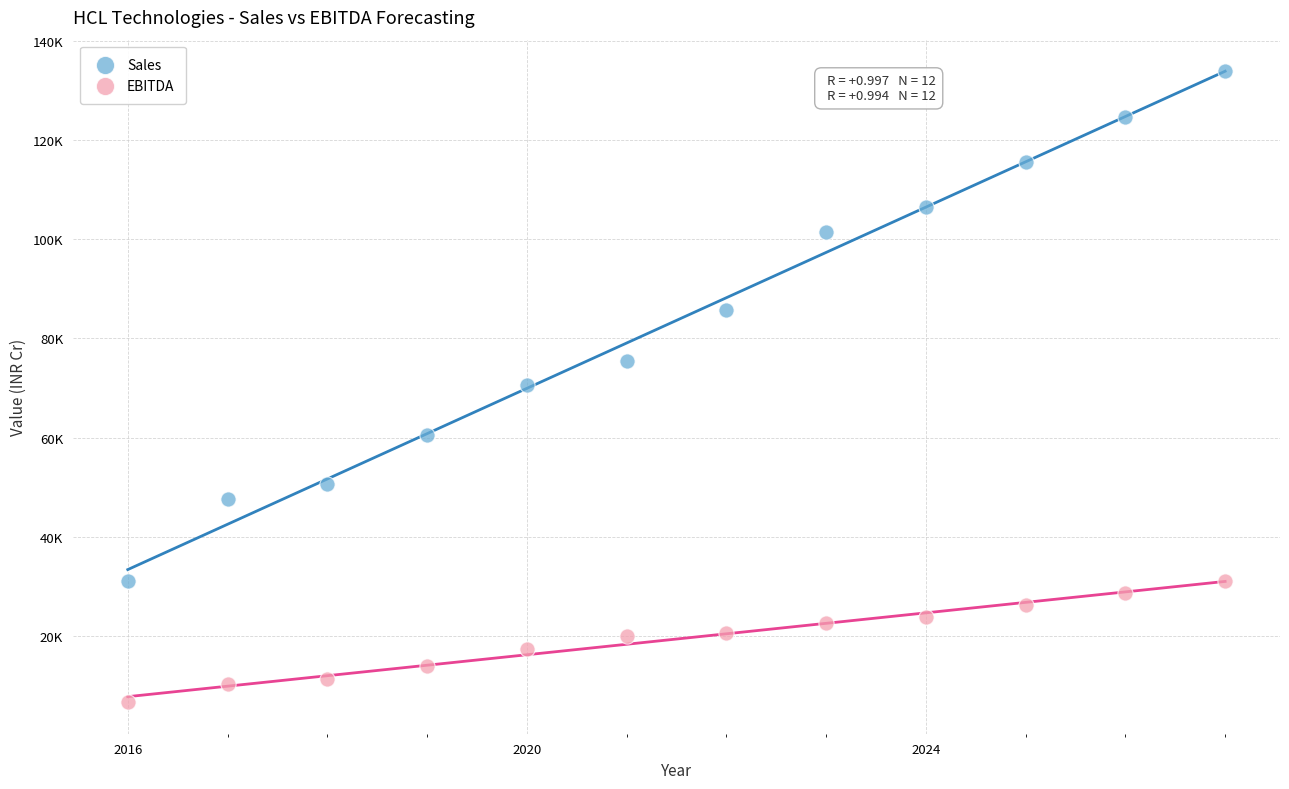

Which series has the largest Y range (max minus min)?

Sales